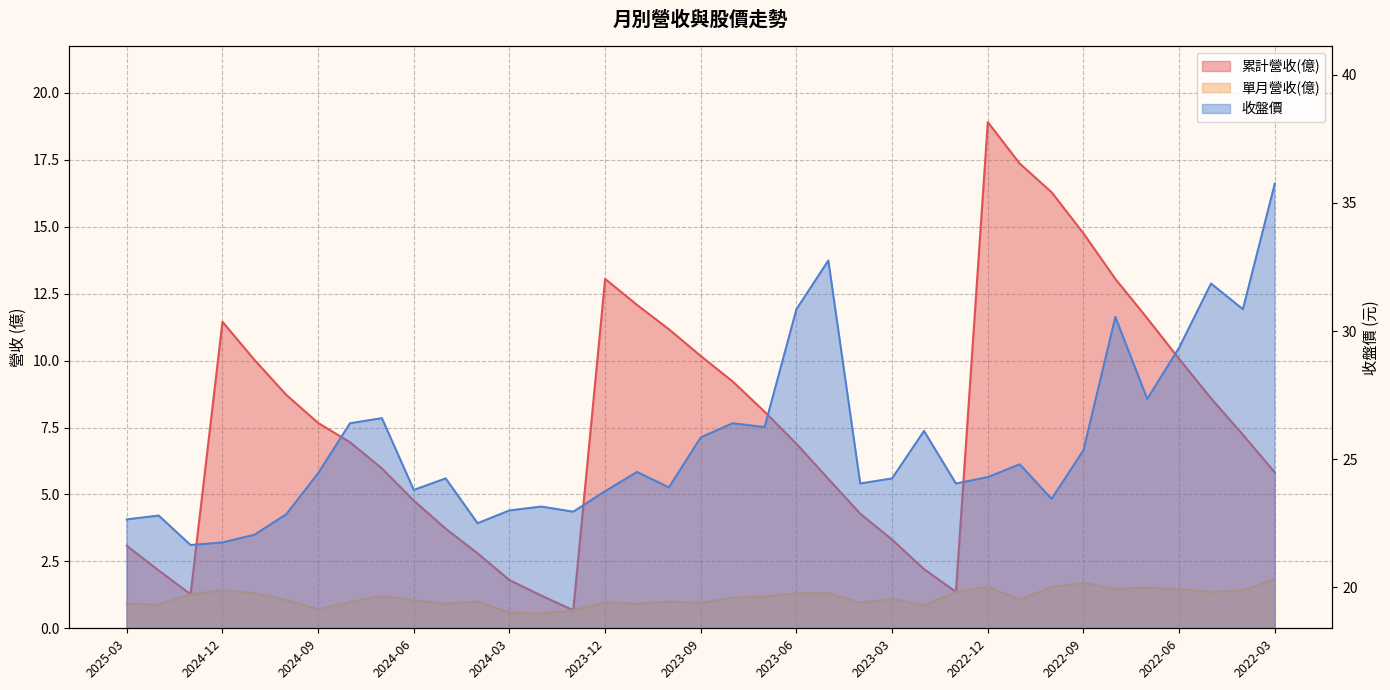

Count the number of data series in this chart.

3